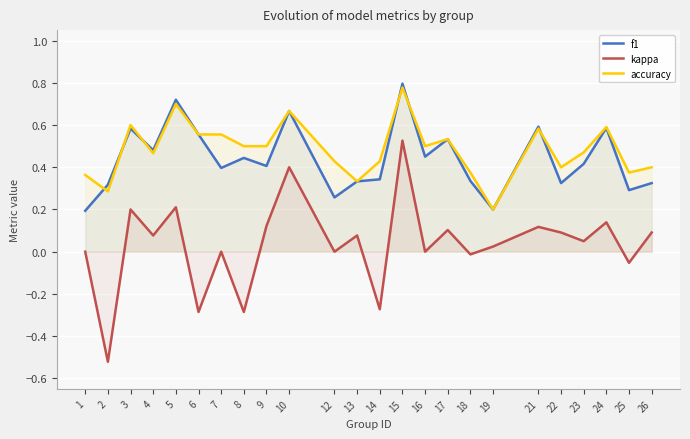

What is the difference between the second highest and second lowest values in the accuracy series?

0.4